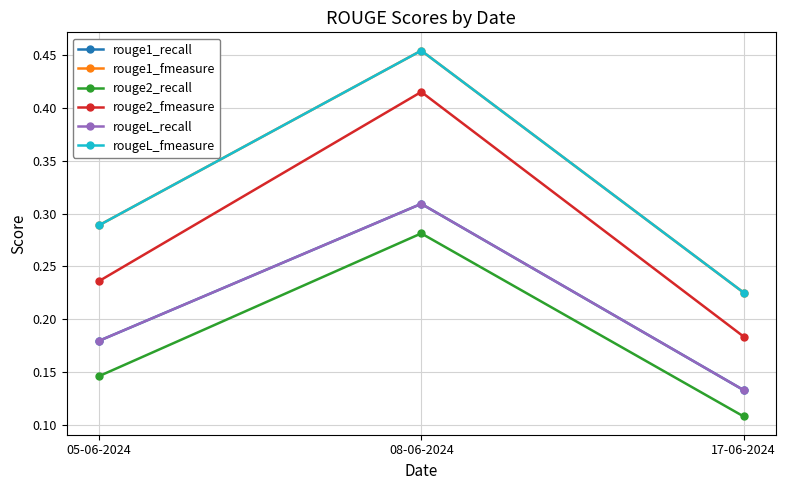

What is the label of the 1st point from the left?

05-06-2024